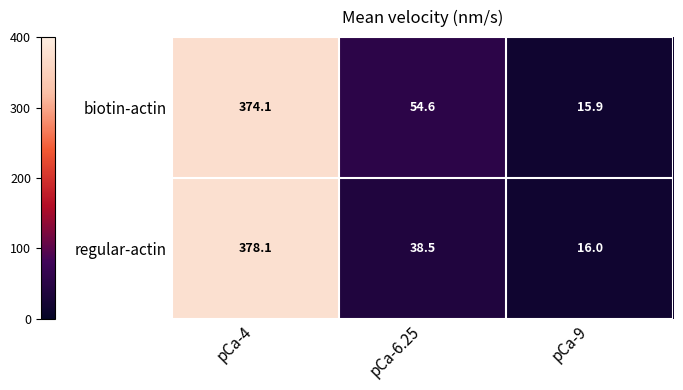

What is the difference between the maximum and minimum values in the biotin-actin series?

358.2